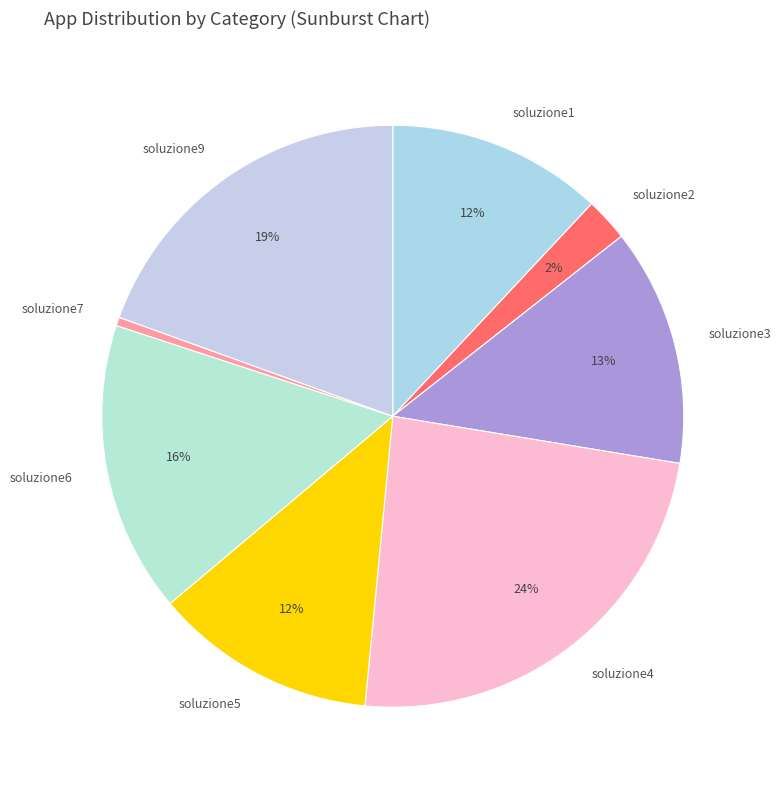

What is the largest slice in the pie chart?

soluzione4